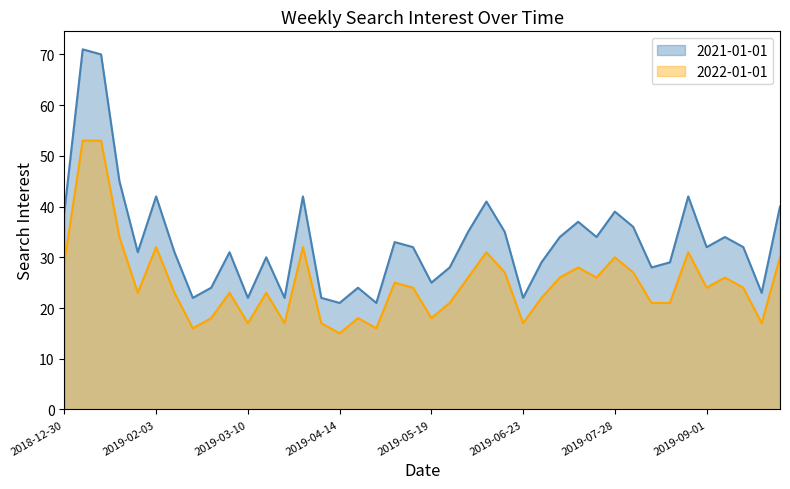

What is the label of the 37th point from the right?

2019-01-20